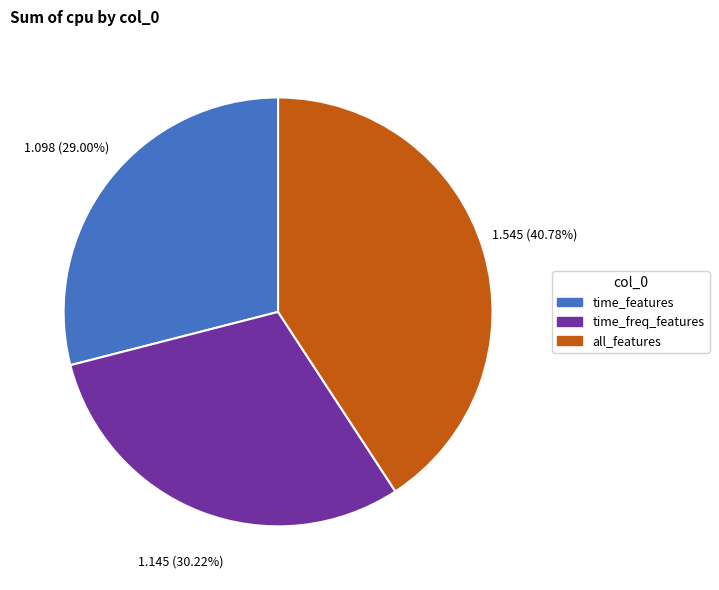

Between all_features and time_freq_features, which is larger?

all_features